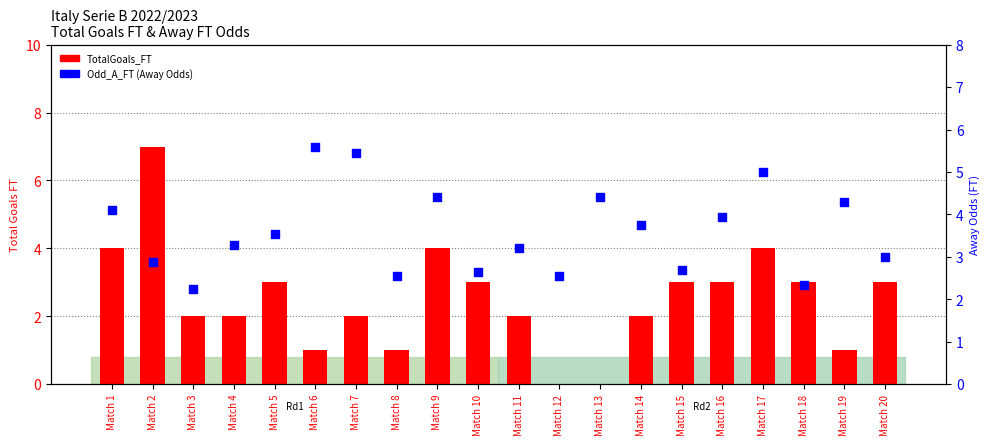

Is the value of Odd_A_FT (Away Odds) at Match 11 greater than the value of TotalGoals_FT at Match 18?

Yes